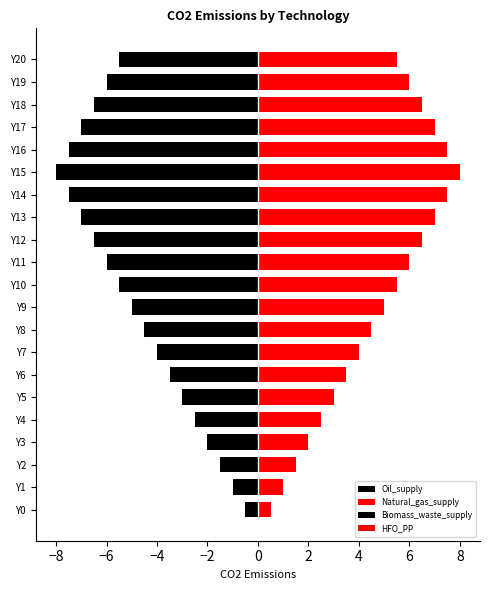

What position from the left is 11?

12